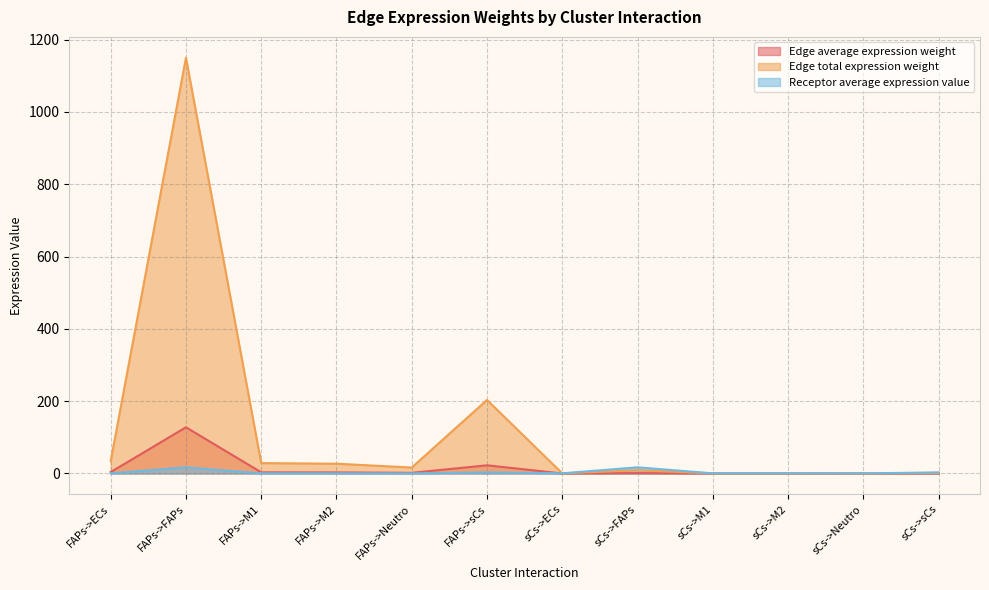

What is the sum of all Receptor average expression value values?

43.2